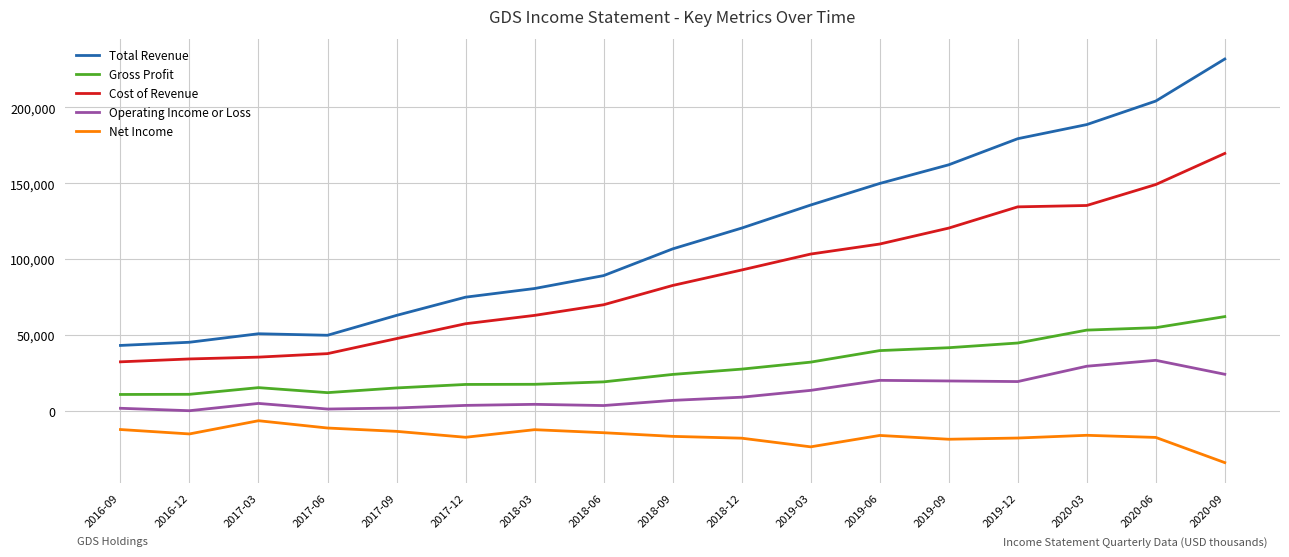

Which series has the largest total across all categories?

Total Revenue